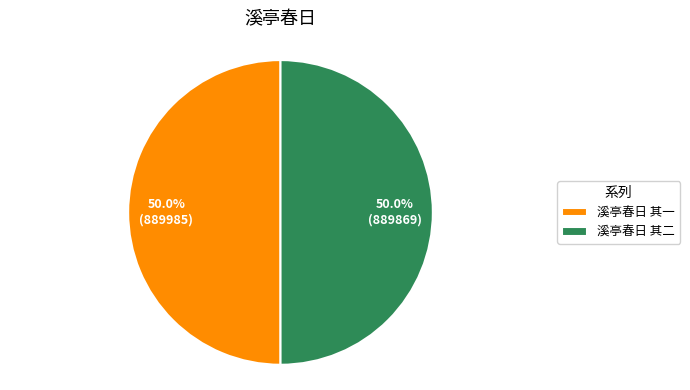

What portion of the pie excludes 溪亭春日 其二?

50.0%